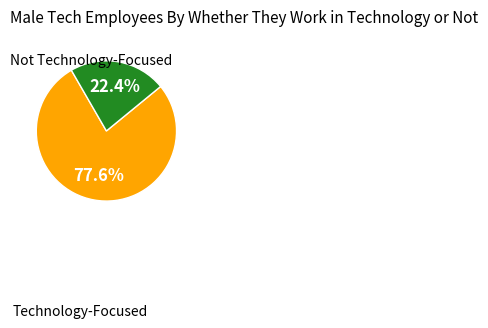

Is there any slice that represents more than half of the pie?

Yes